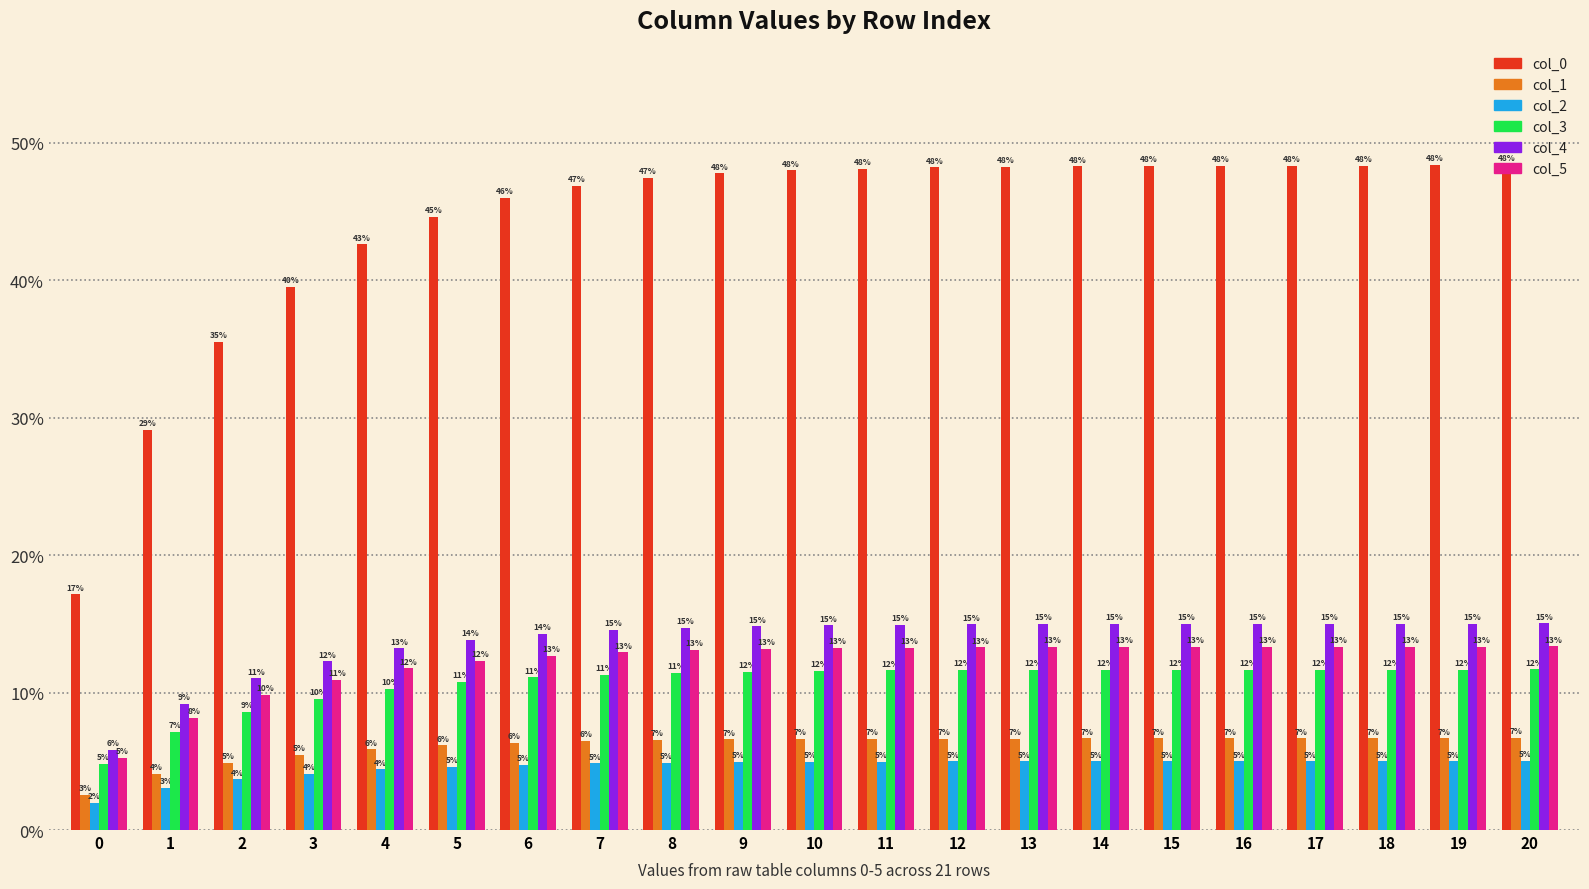

Does the chart contain any negative values?

No